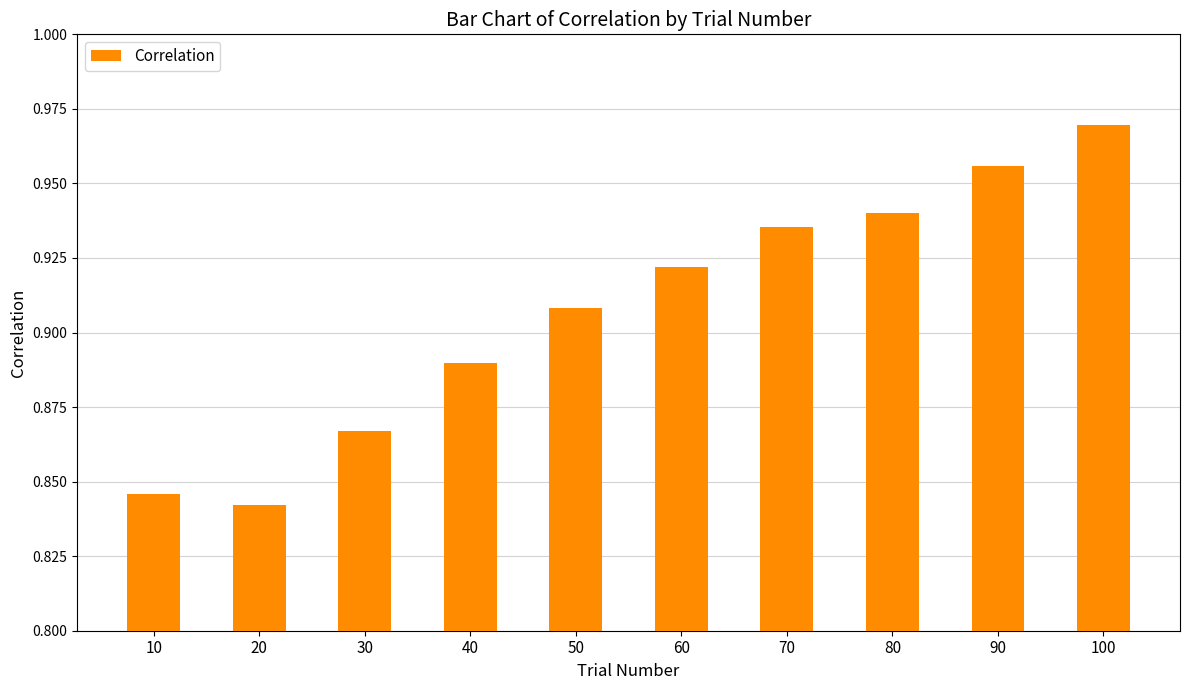

Between 10 and 60, which is larger?

60